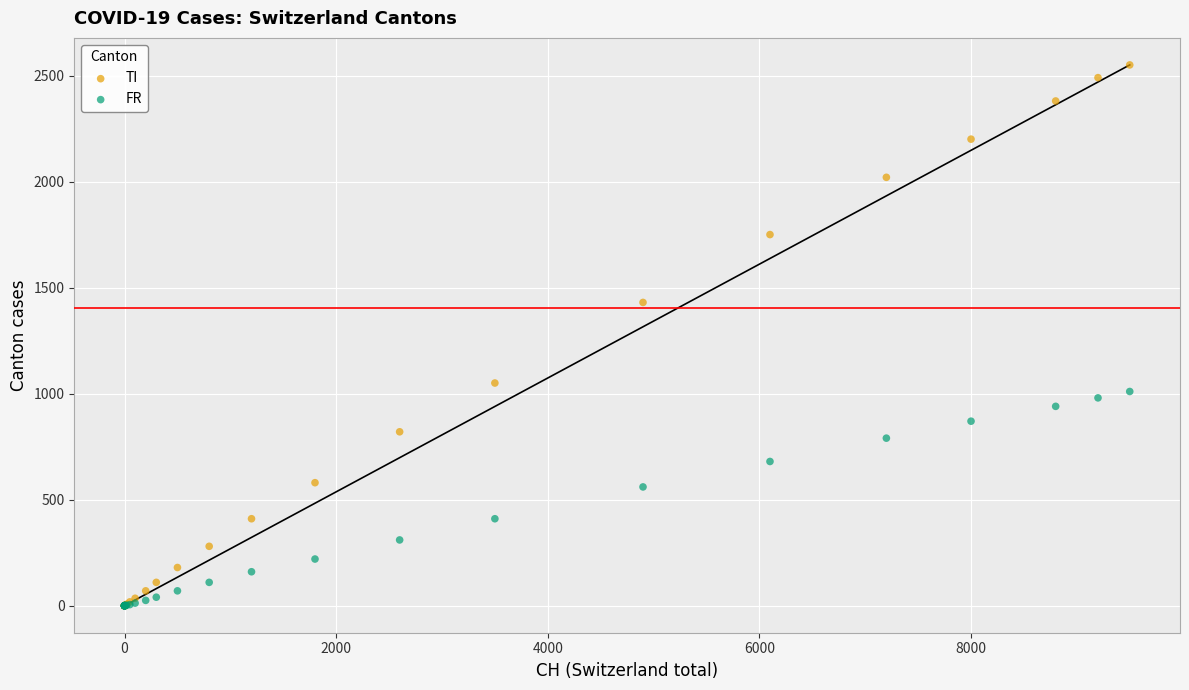

What are all the series names shown in the legend?

TI, FR